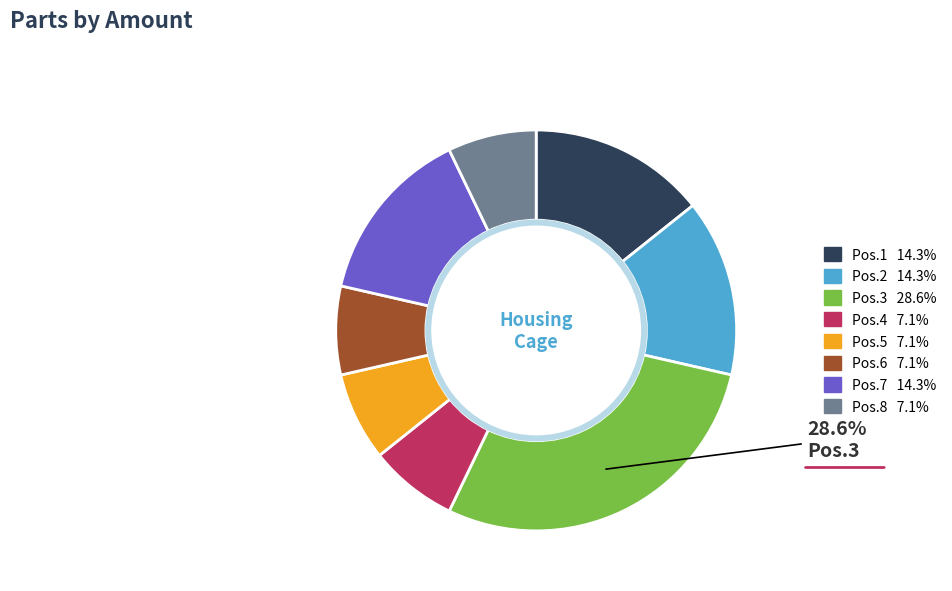

How many segments does this pie chart have?

8